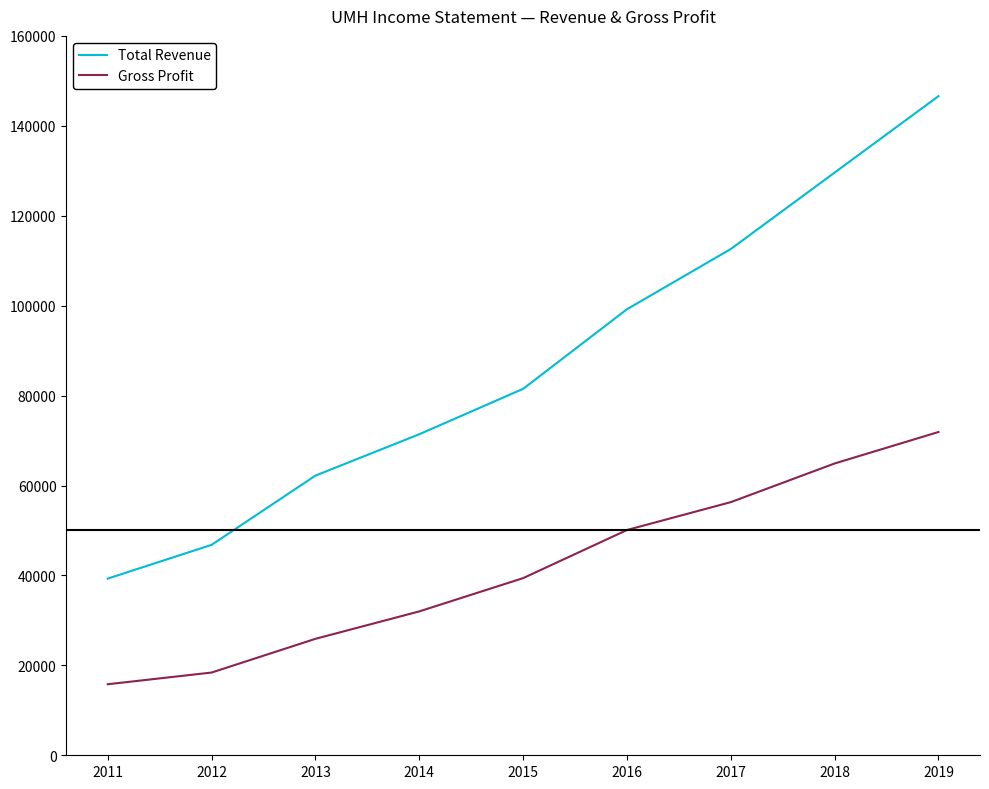

At which category does the chart reach its peak across all series?

2019